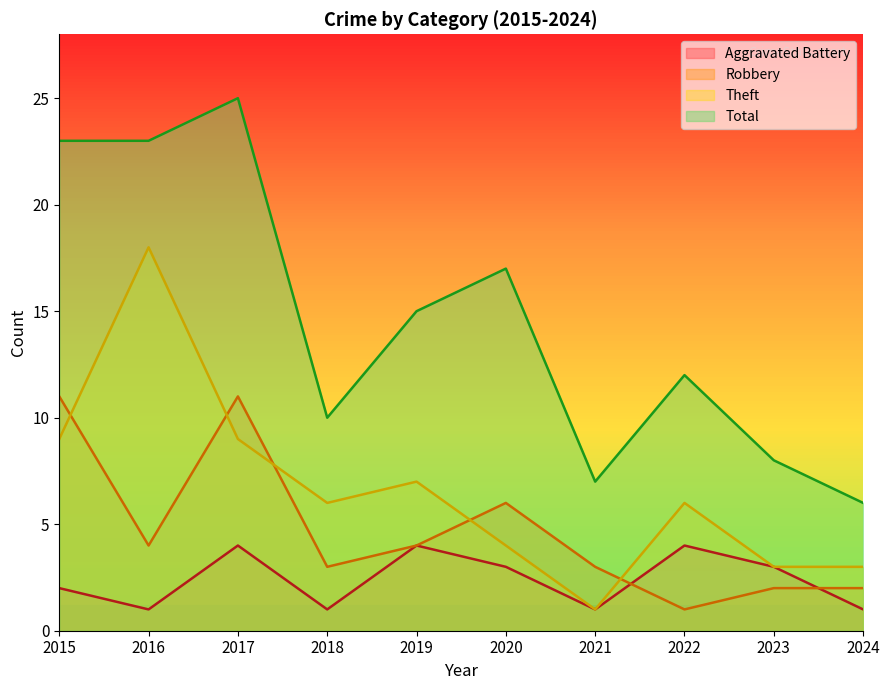

In Total, how many points are lower than both neighbors (excluding endpoints)?

2